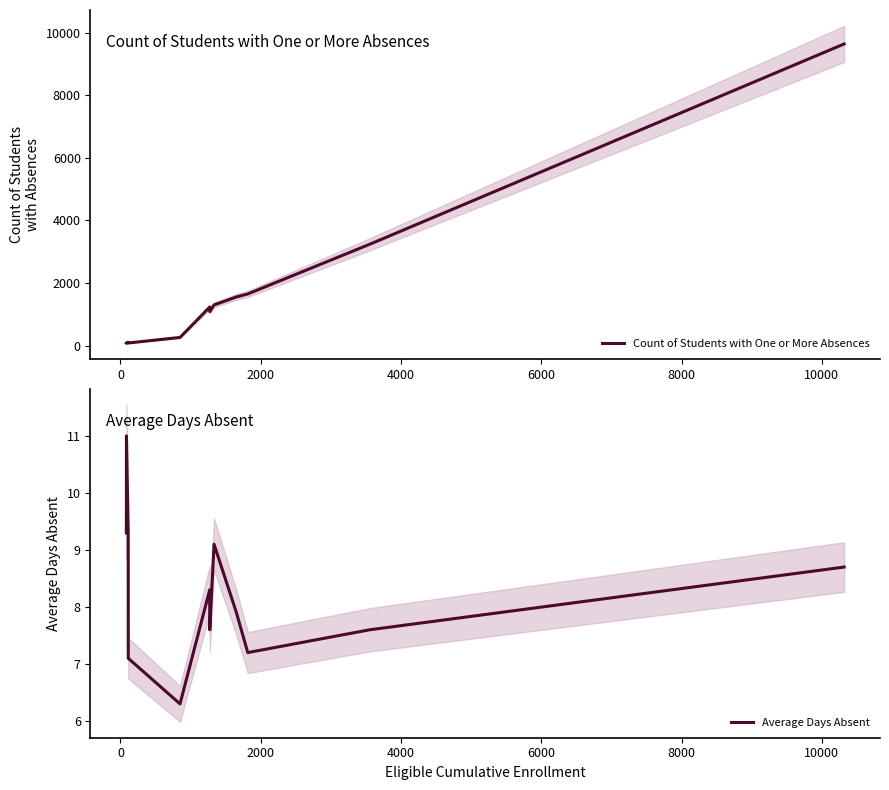

True or false: Count of Students with One or More Absences and Average Days Absent cross at least once.

False